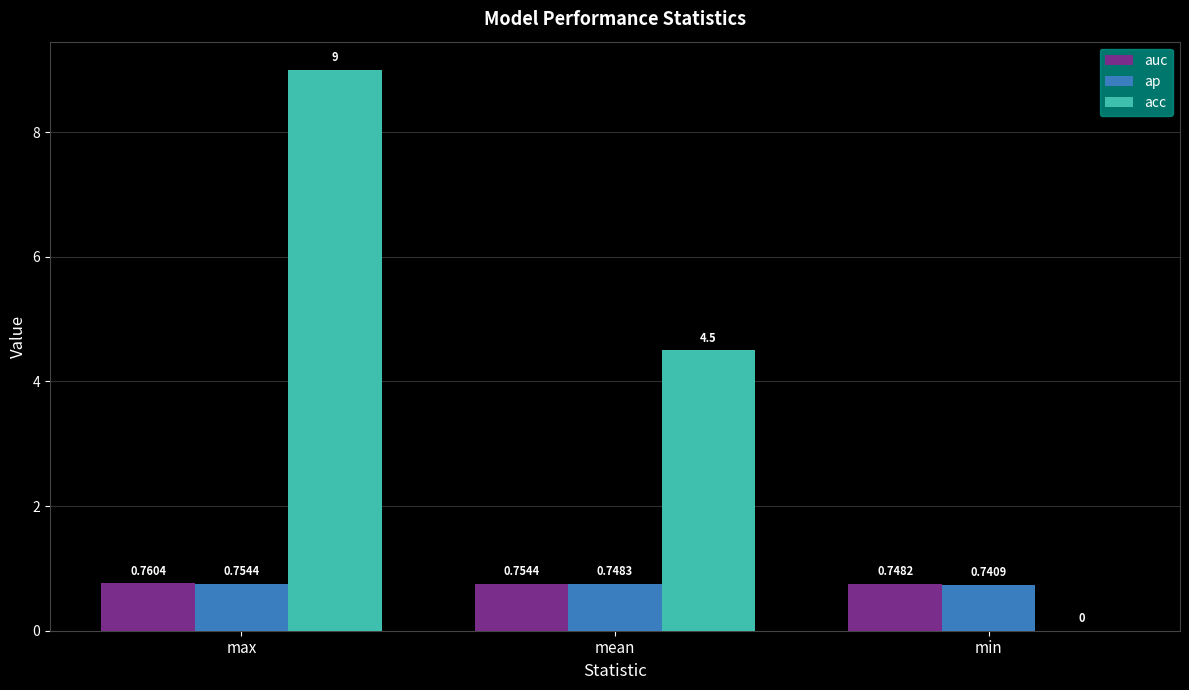

At which category does the chart reach its peak across all series?

max